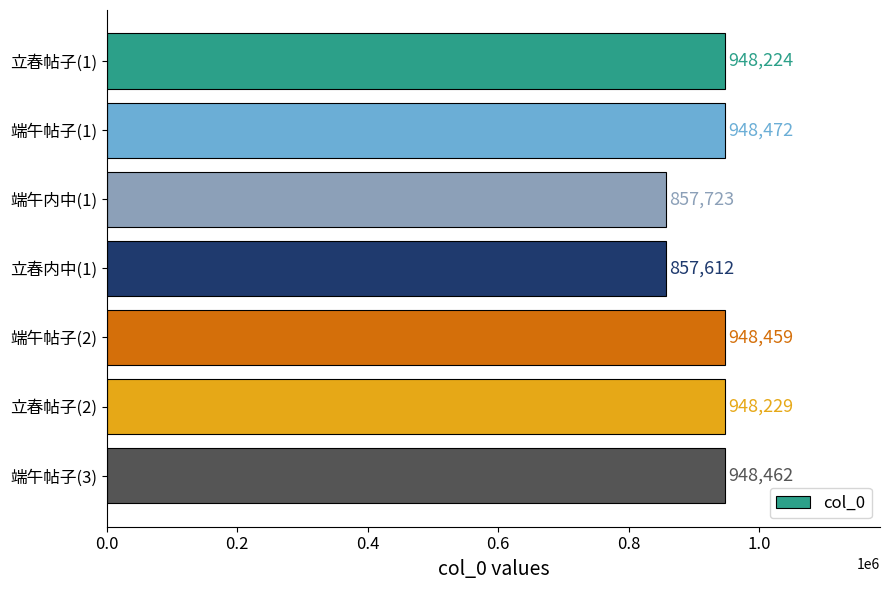

The chart shows a value of 948459 at 端午帖子(2). True or false?

True